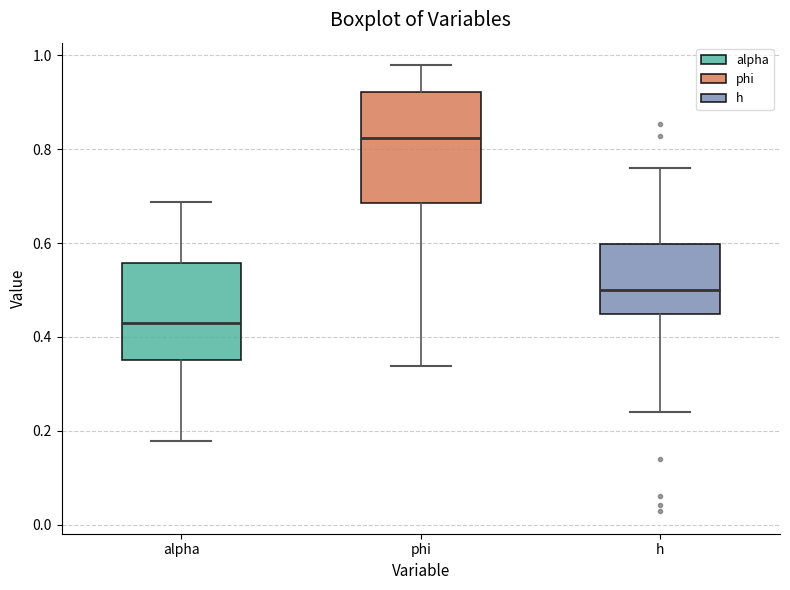

Reading left to right, transcribe this box plot: for each box, give where its median line is, the range the box spans, and where its two whiskers end, as read against the y-axis. The values are not printed on the chart, so give them approximately, as read against the axis.

alpha: median 0.42, box 0.36 to 0.56, whiskers 0.18 to 0.68
phi: median 0.82, box 0.68 to 0.92, whiskers 0.34 to 0.98
h: median 0.50, box 0.44 to 0.60, whiskers 0.24 to 0.76